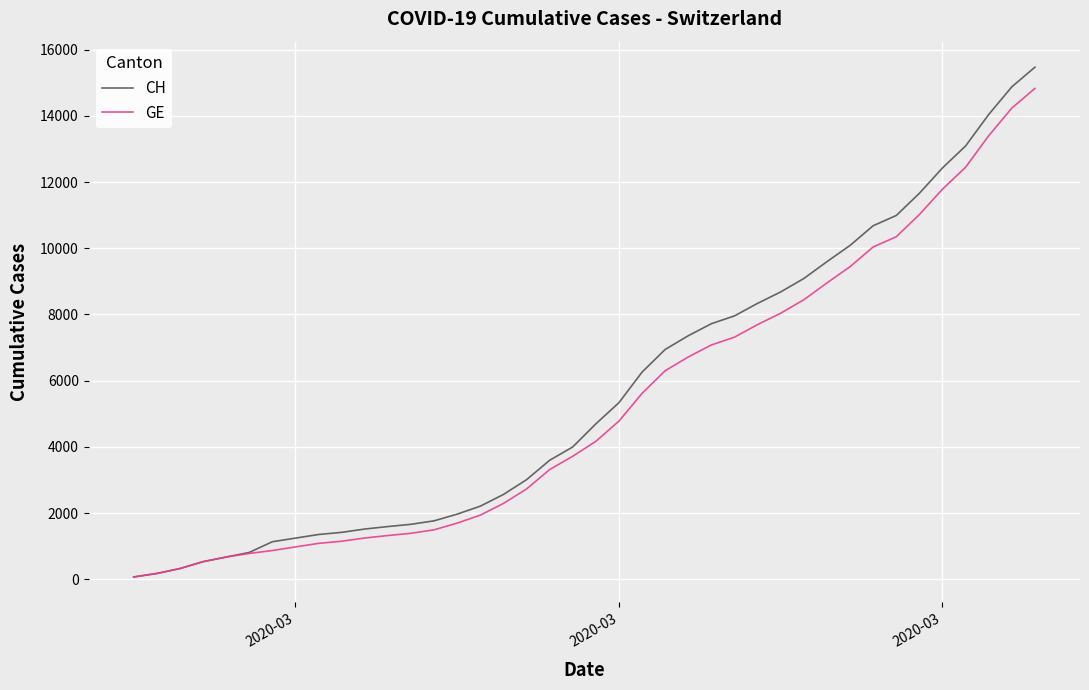

Does the chart display data point markers on the line(s)?

No